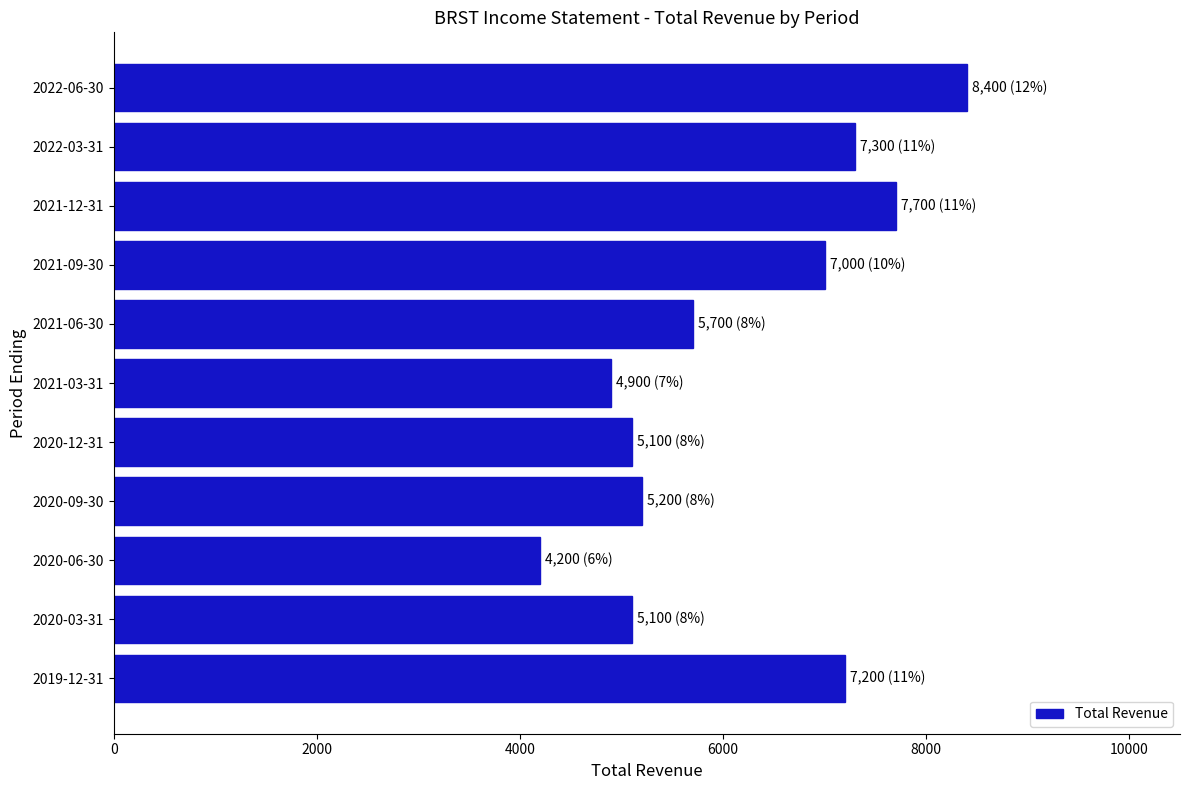

What is the change in value from 2022-03-31 to 2021-03-31?

-2400